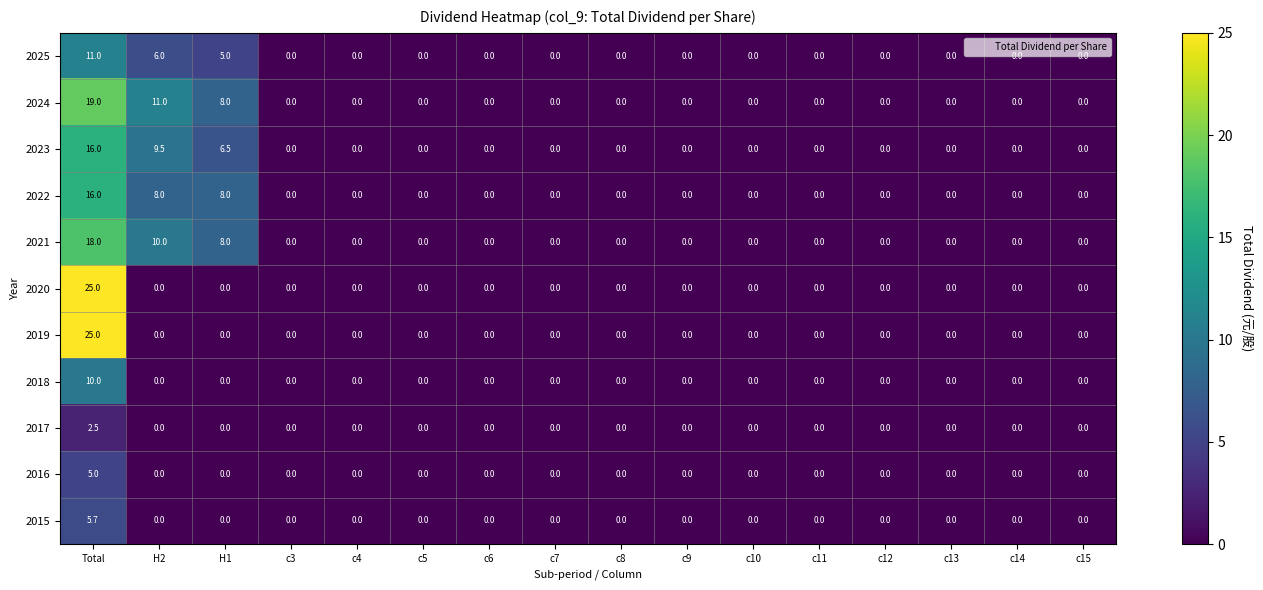

What is the maximum value shown in the chart?

25.0